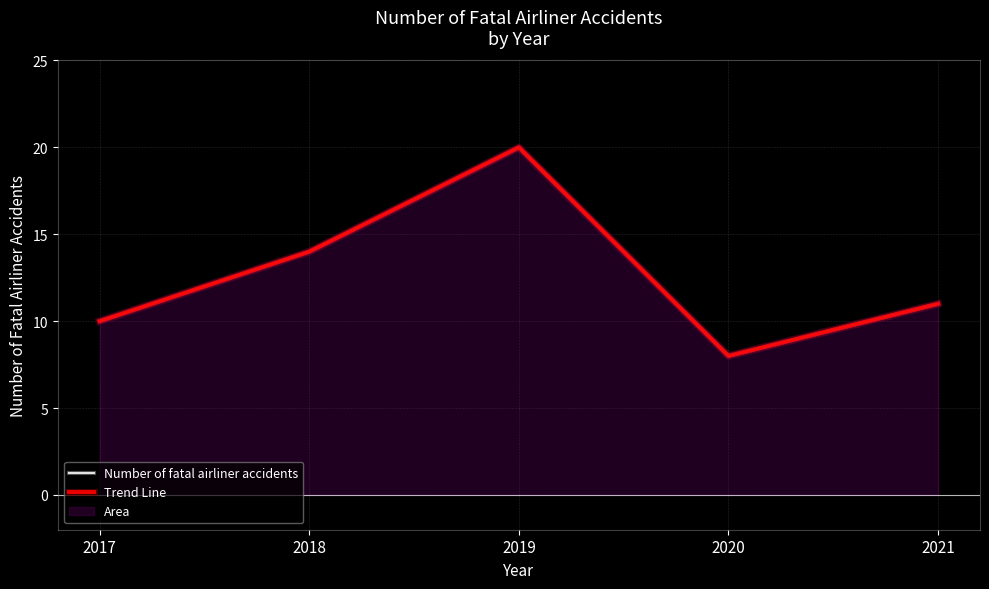

What is the lowest value of the Trend Line series?

8